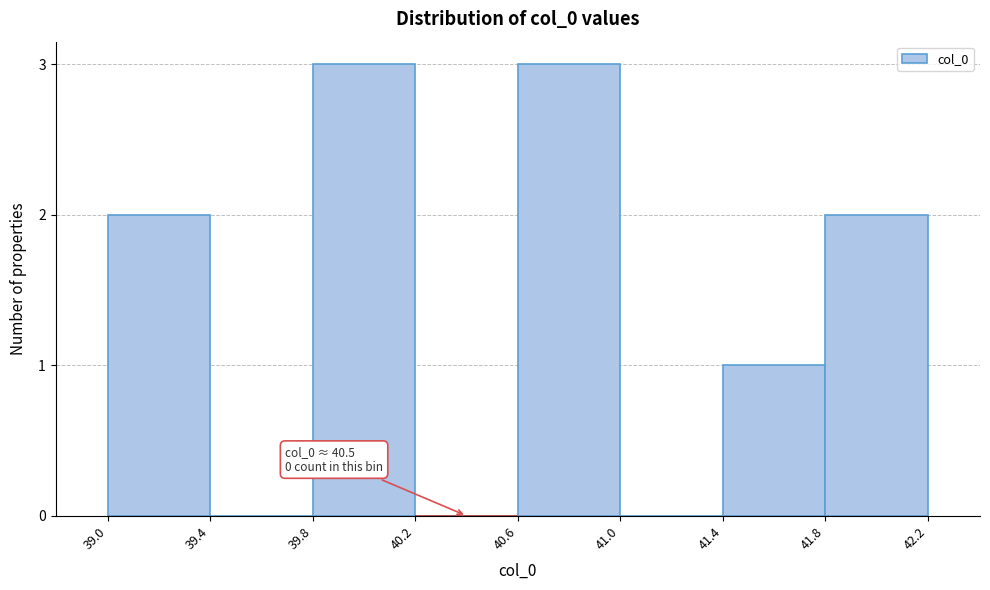

Reading left to right, extract all data points from this chart.

39.0=2	39.4=0	39.8=3	40.2=0	40.6=3	41.0=0	41.4=1	41.8=2